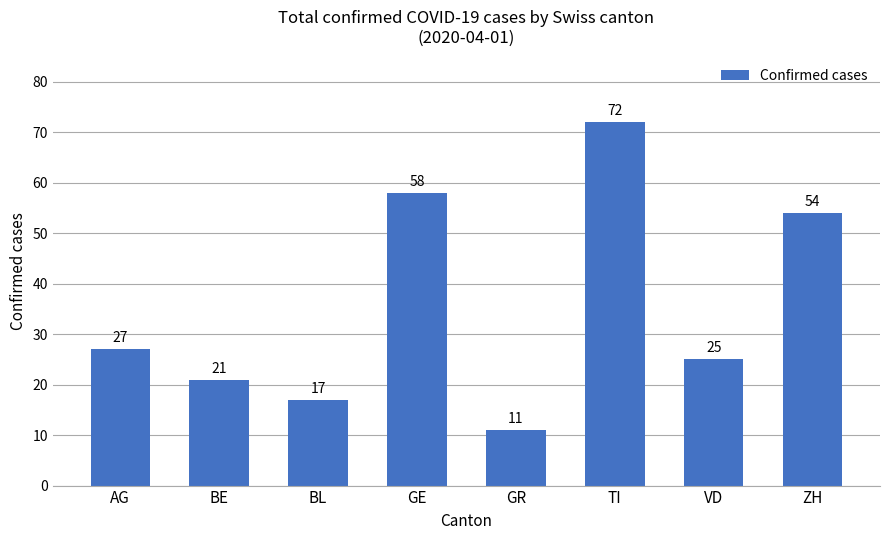

How many data points does each series have?

8